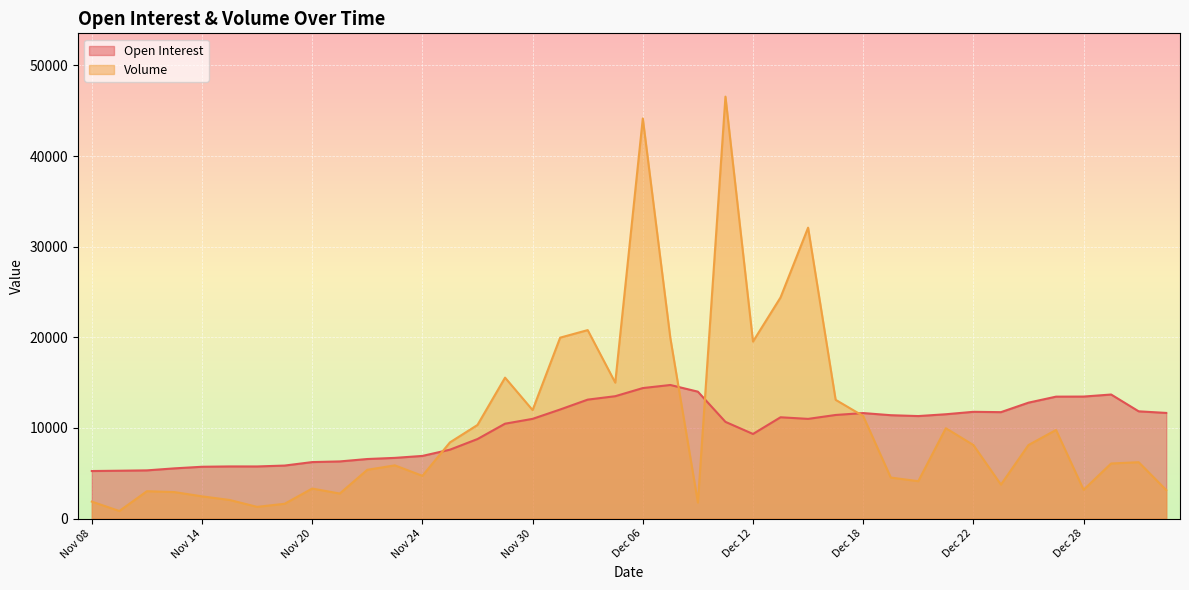

Which series changed the most between Nov 20 and Nov 30?

Volume